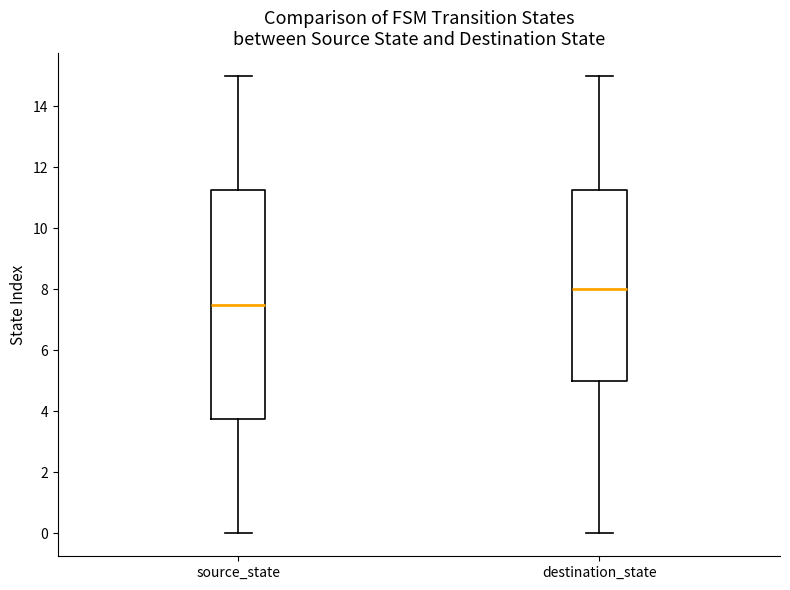

Reading left to right, transcribe this box plot: for each box, give where its median line is, the range the box spans, and where its two whiskers end, as read against the y-axis. The values are not printed on the chart, so give them approximately, as read against the axis.

source_state: median 7.6, box 3.8 to 11.2, whiskers 0.0 to 15.0
destination_state: median 8.0, box 5.0 to 11.2, whiskers 0.0 to 15.0